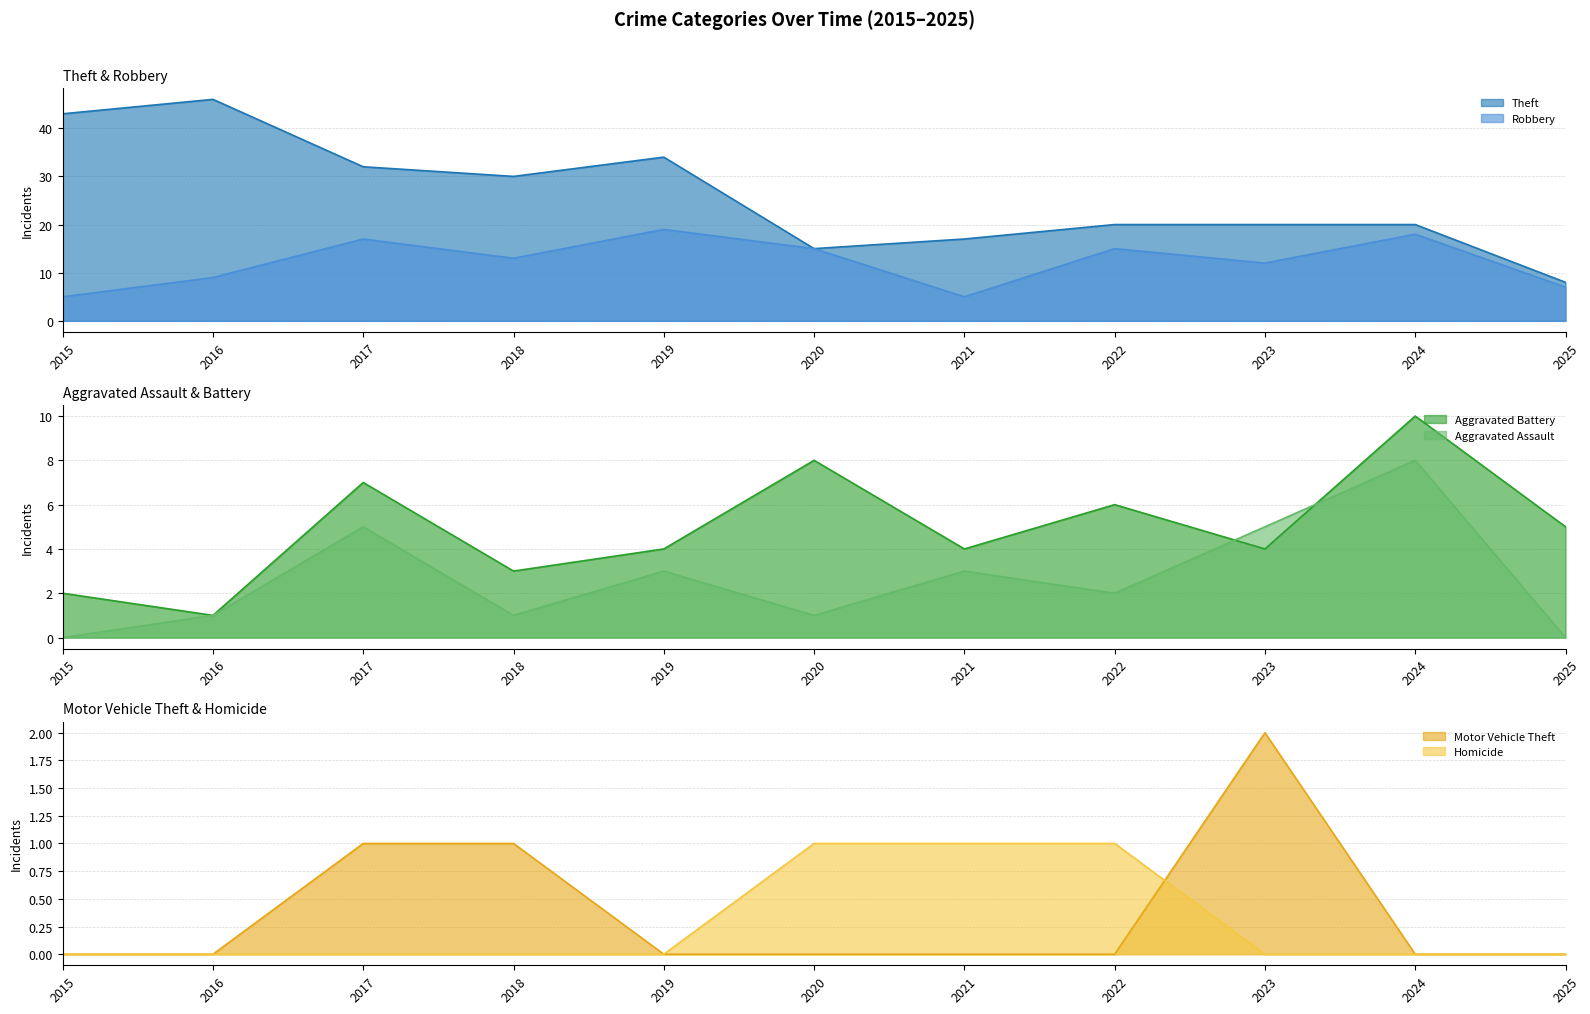

Between 2020 and 2023, which series saw the biggest shift?

Theft